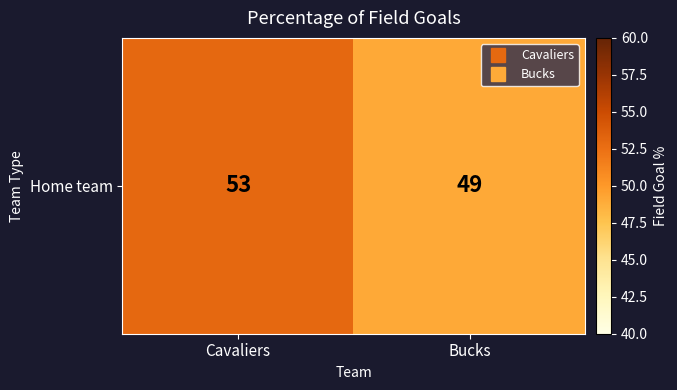

What is the difference between the values at Bucks and Cavaliers?

4